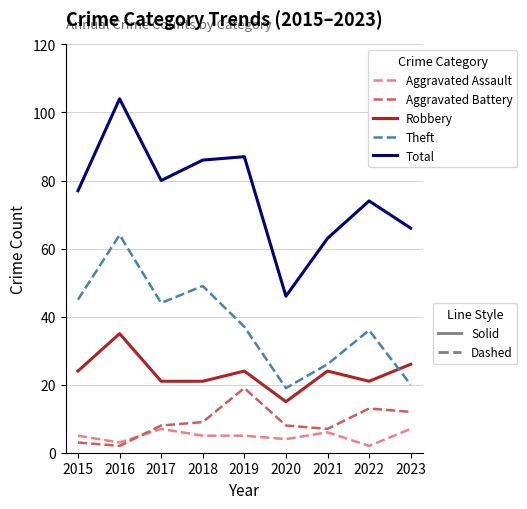

What is the spread (max minus min) of values at 2020?

42